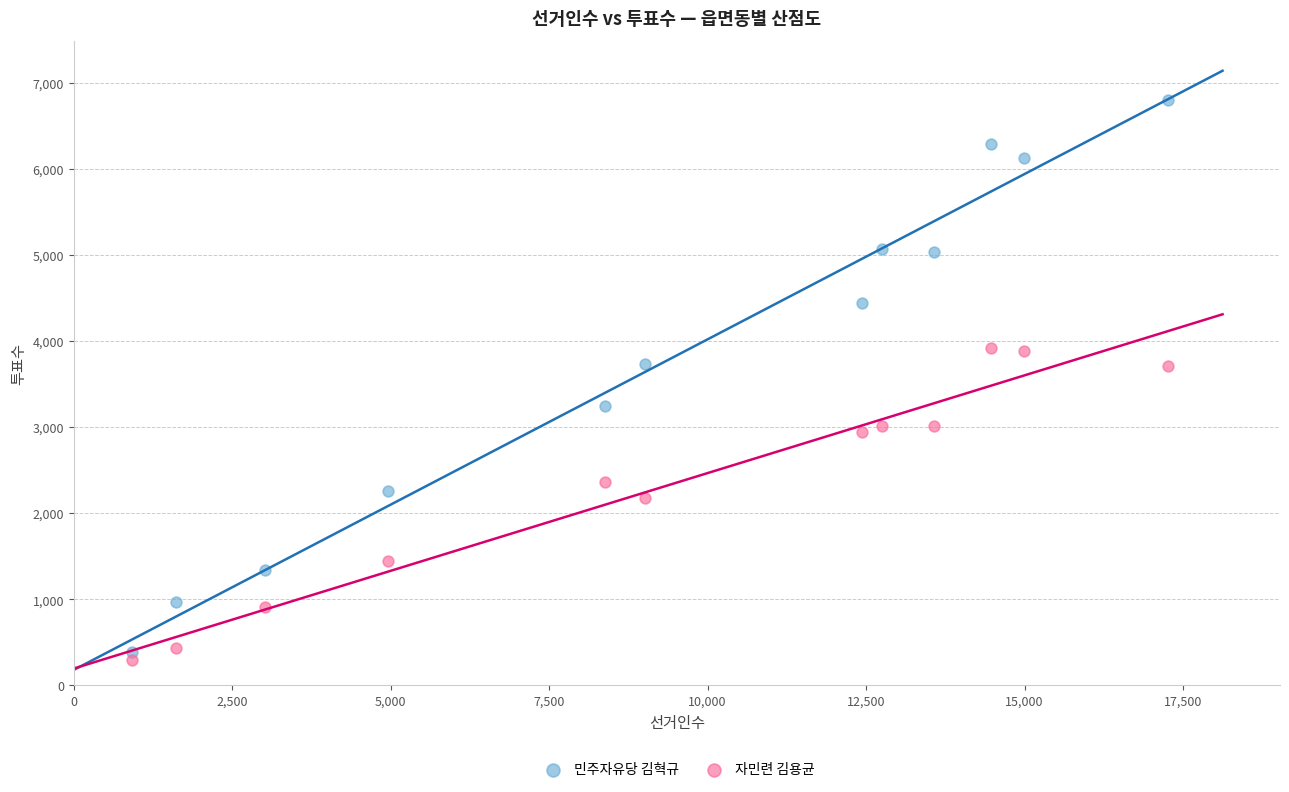

Across all data points, what is the range of X values (max minus min)?

16340